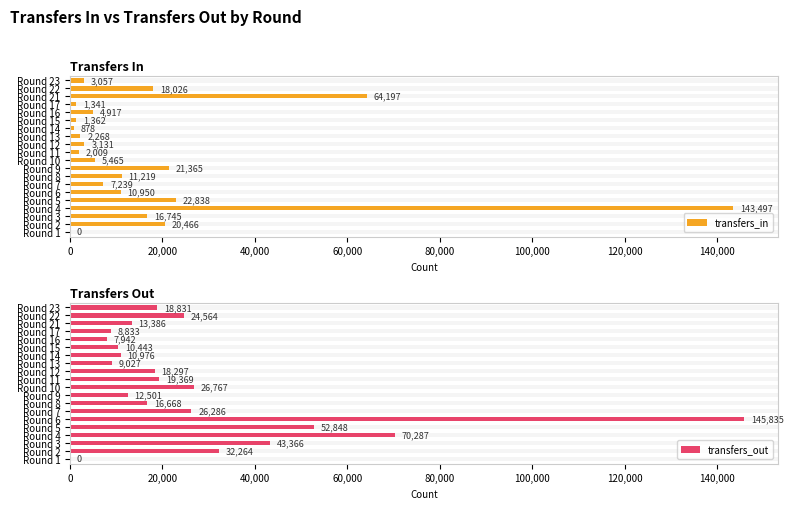

Between Round 1 and Round 12, which series saw the biggest shift?

transfers_out